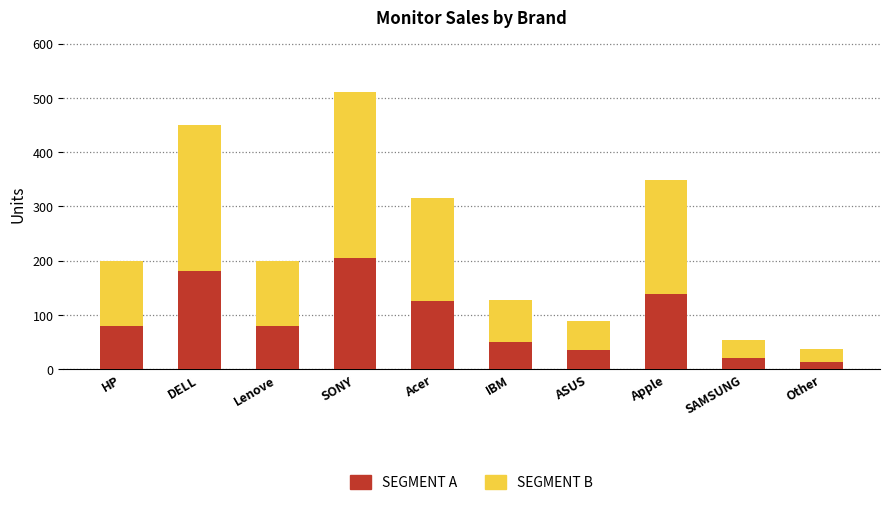

What is the approximate value of SEGMENT A at DELL?

180